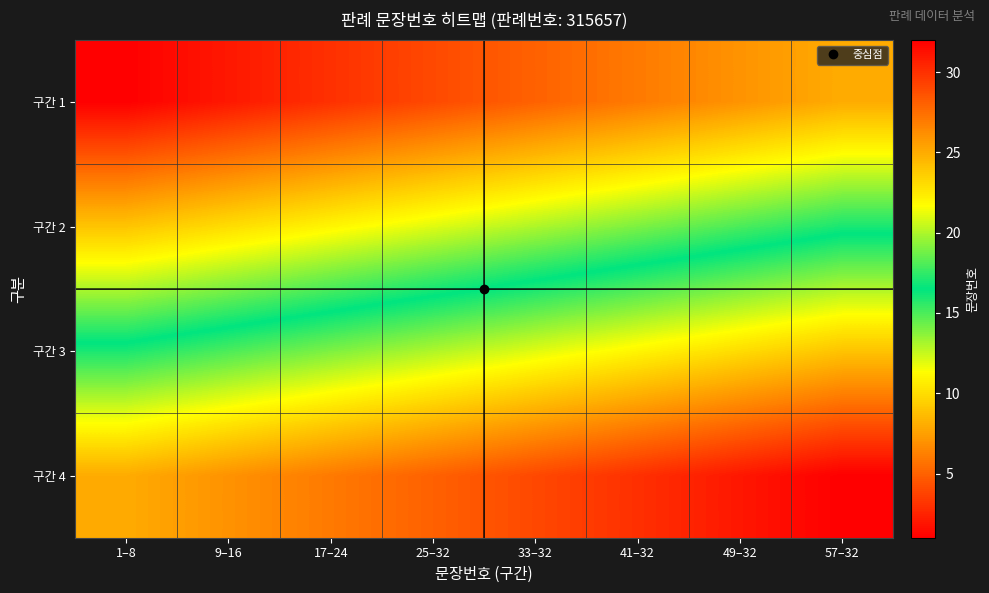

Between 9–16 and 33–32, which is larger?

33–32